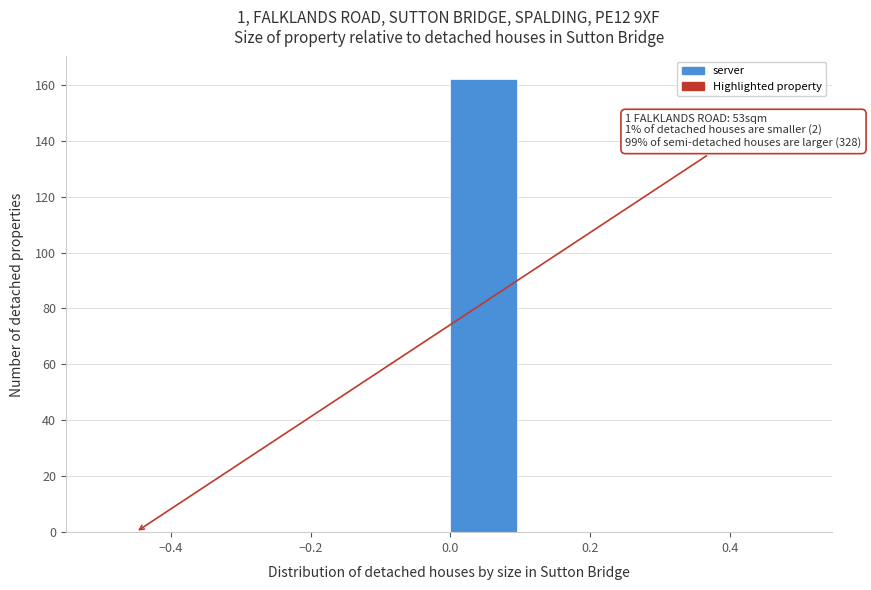

Which range on the x-axis has the tallest bar?

0.0 to 0.1